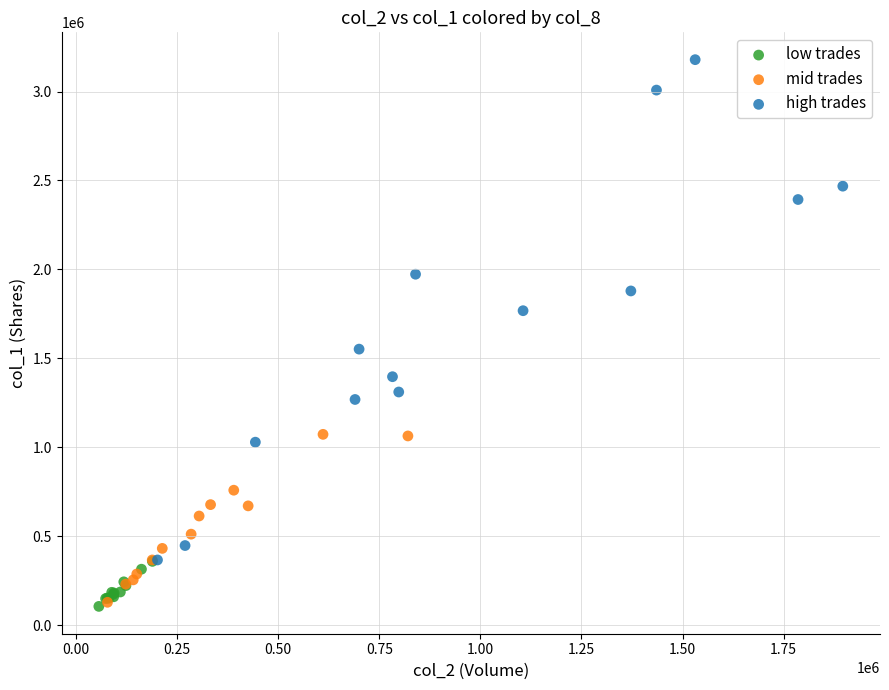

Which series has the largest Y range (max minus min)?

high trades